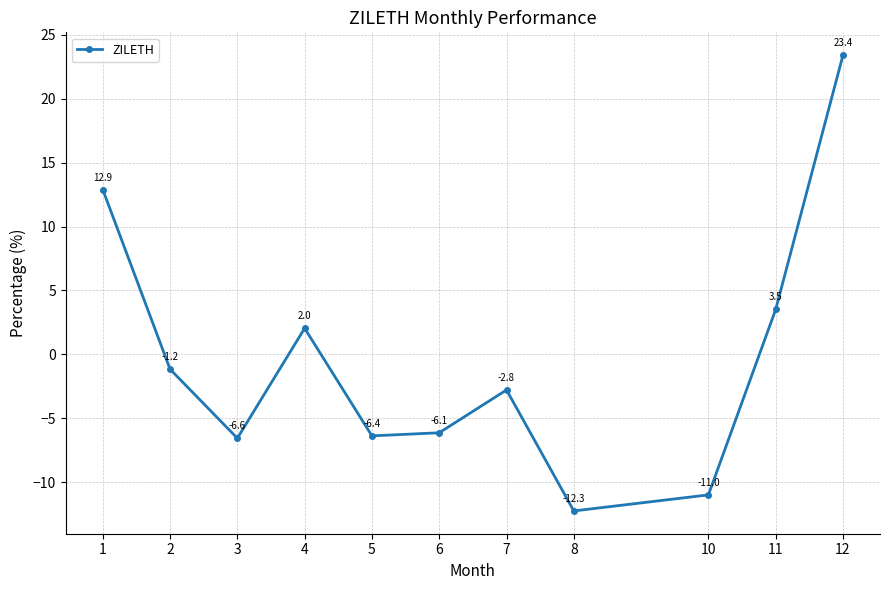

Is this an area chart (filled region under the line)?

No